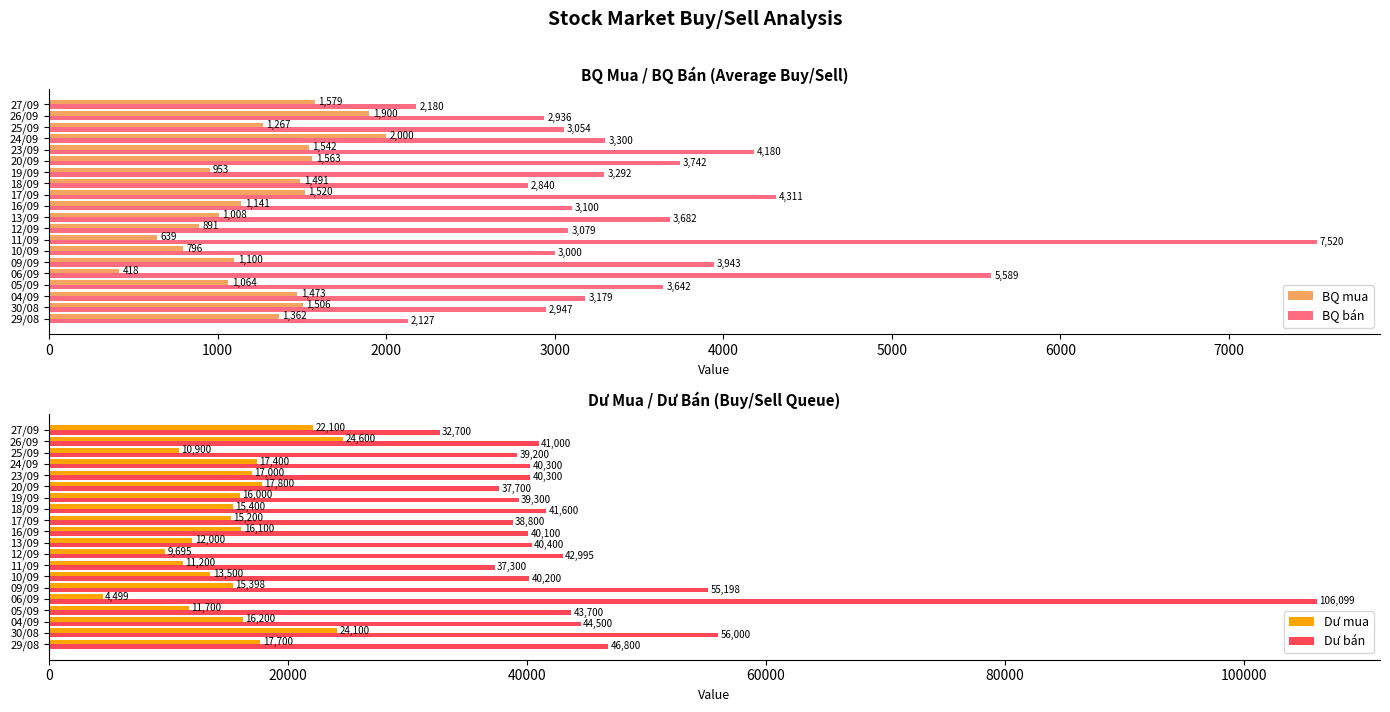

Which category has the highest value in the BQ bán series?

11/09